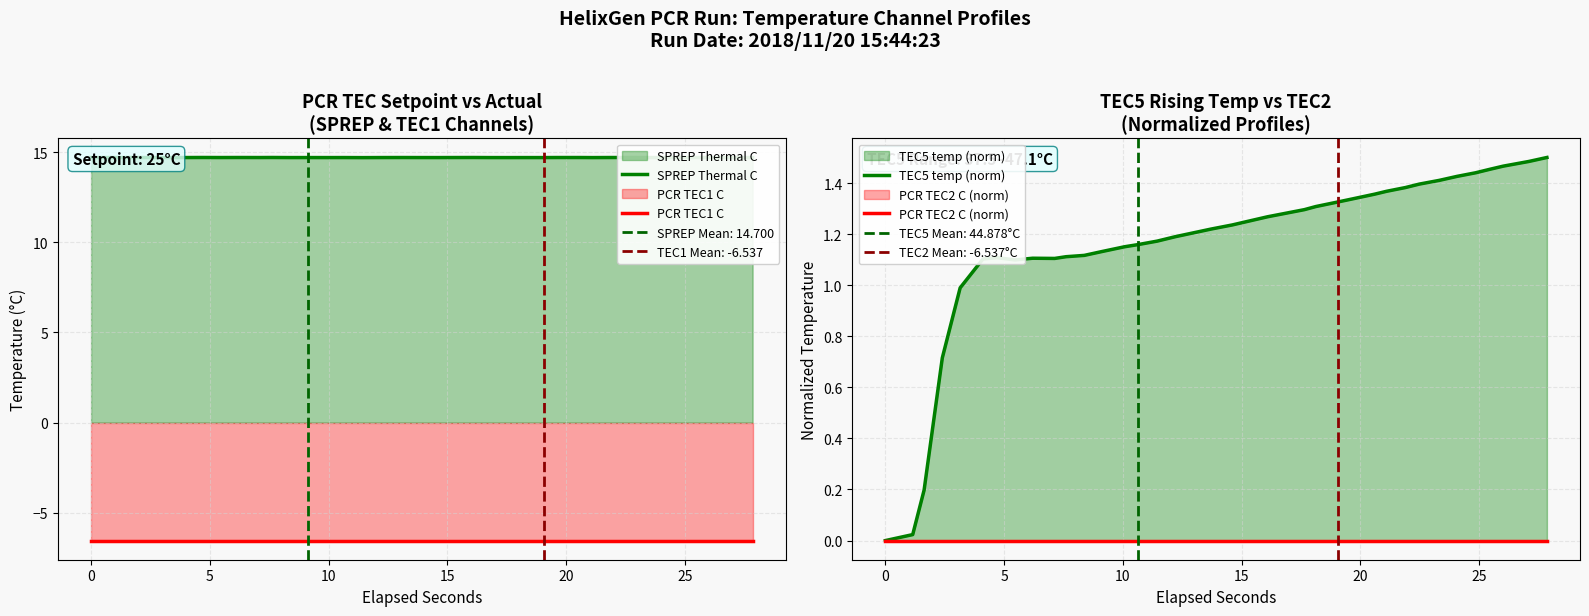

How many categories are shown in the chart?

38